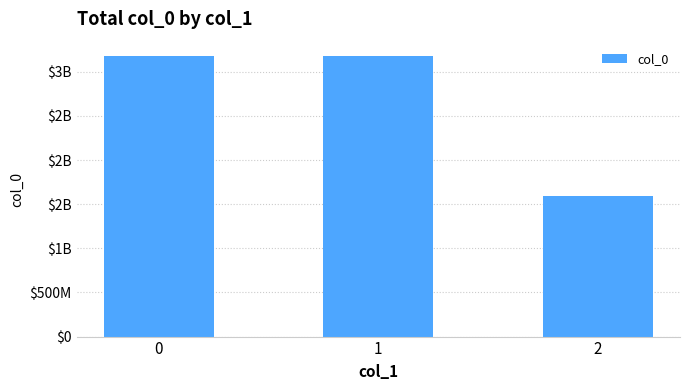

What is the ratio of the value at 1 to the value at 2?

2.0